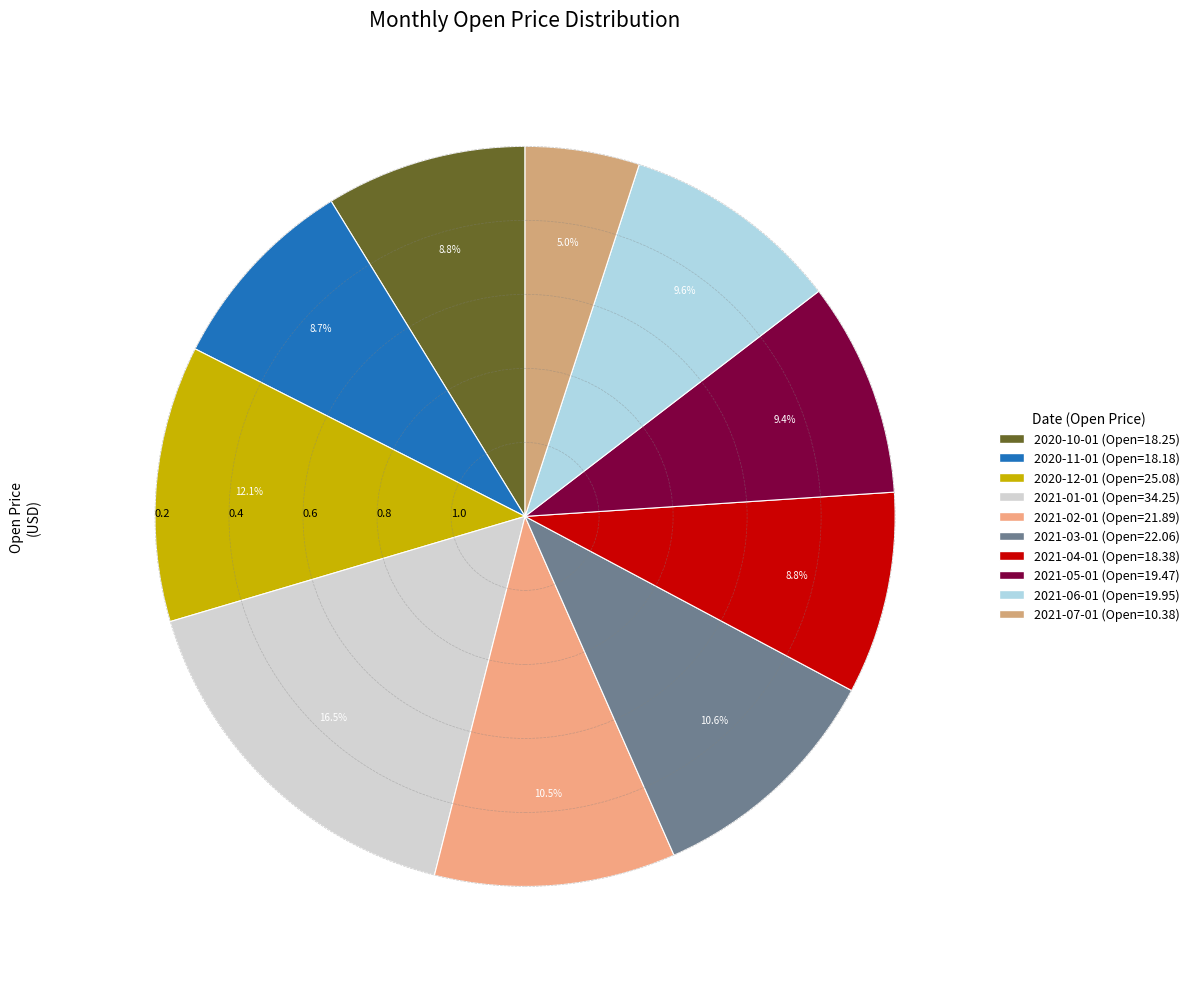

Does any single category account for the majority?

No